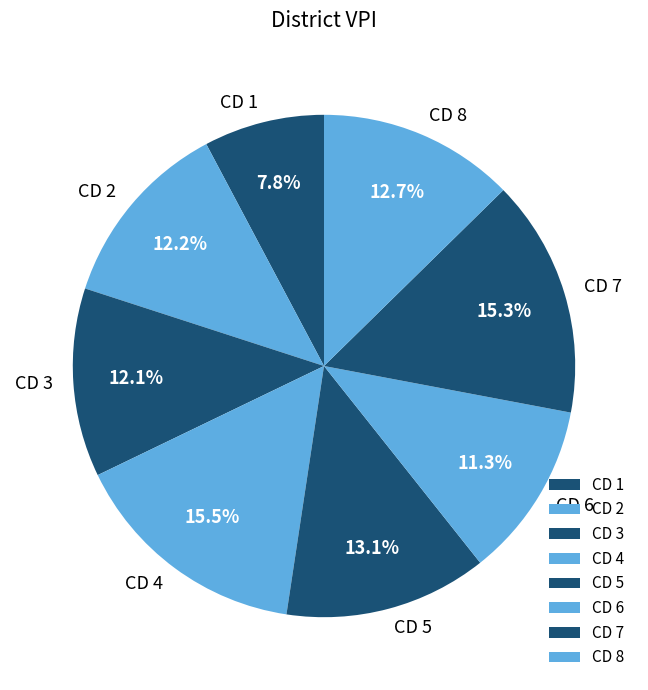

The CD 3 slice represents 12% of the pie. True or false?

True